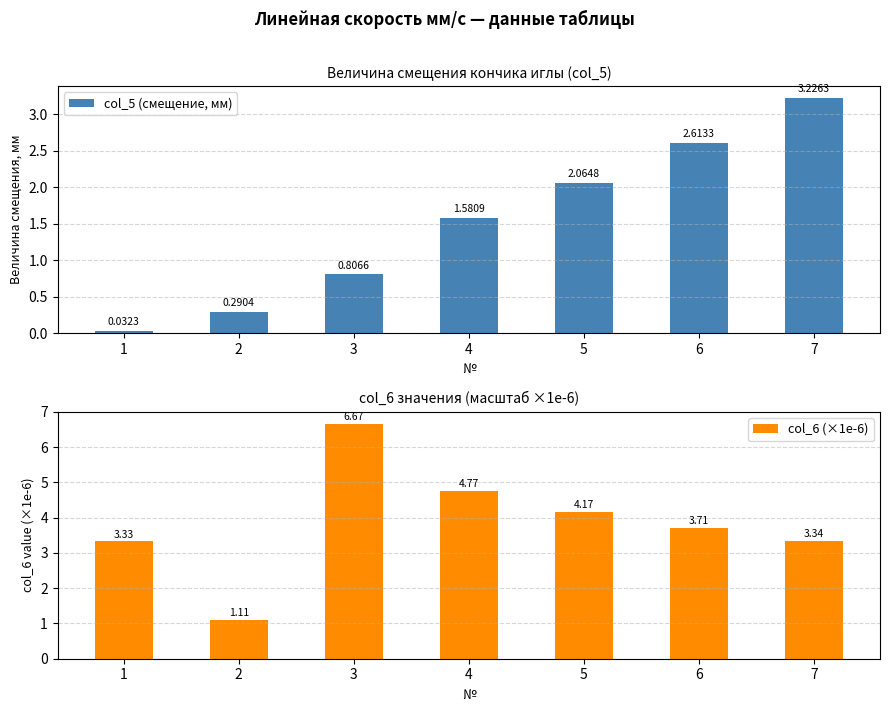

What is the value of the col_5 (смещение, мм) bar at the 5th from the left?

2.1